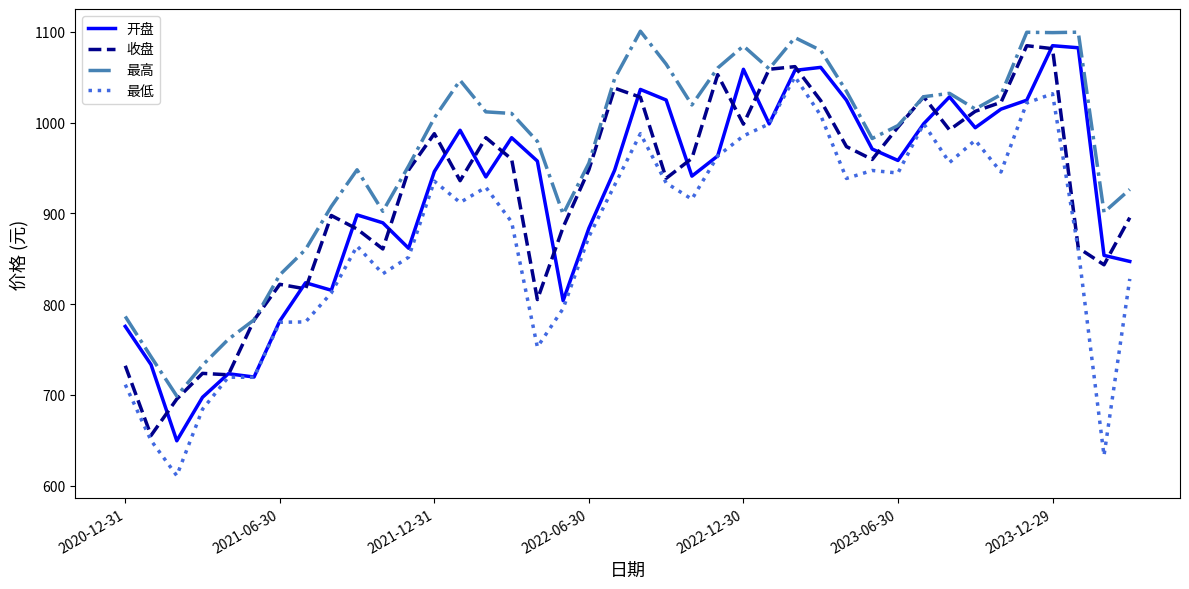

Which series has the largest total across all categories?

最高